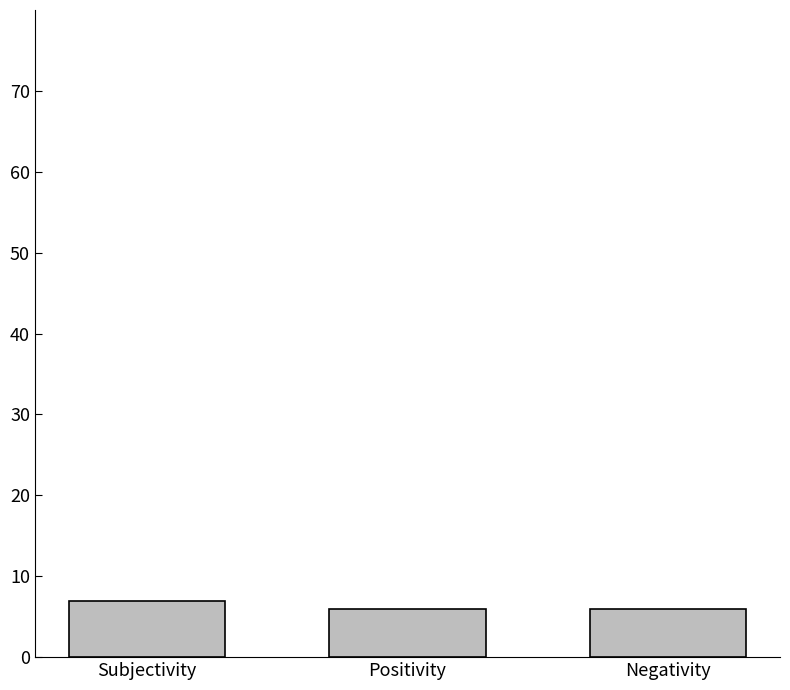

What position from the left is Subjectivity?

1